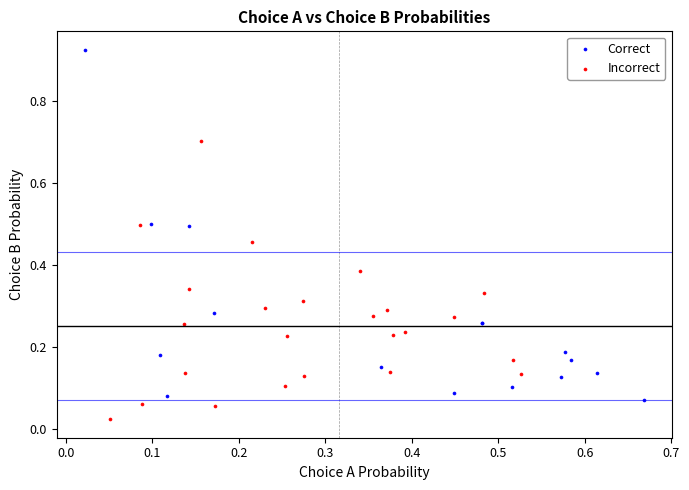

Which series has the widest spread of Y values?

Correct